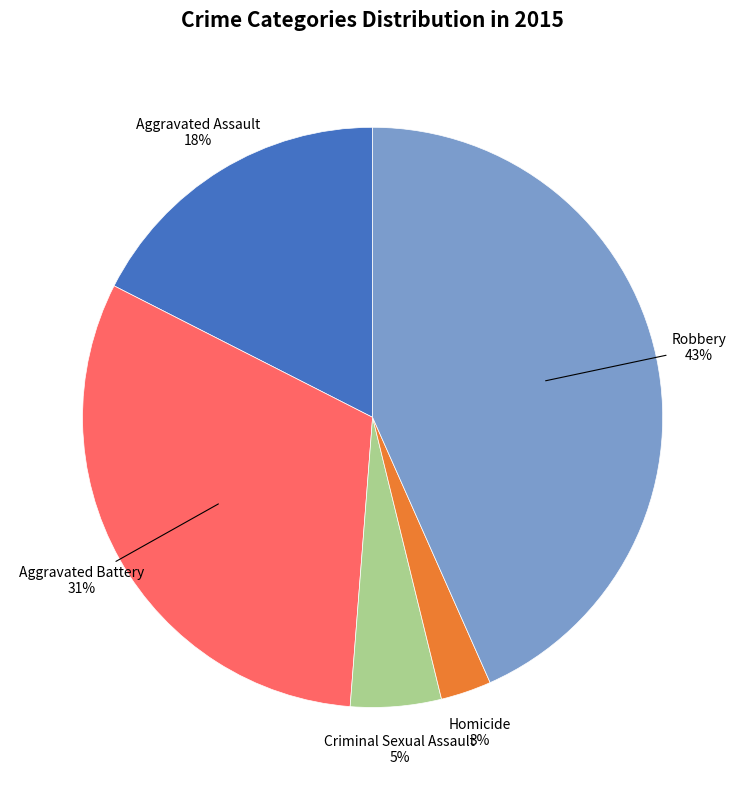

Approximately how many times larger is the value at Criminal Sexual Assault compared to Aggravated Assault?

0.3